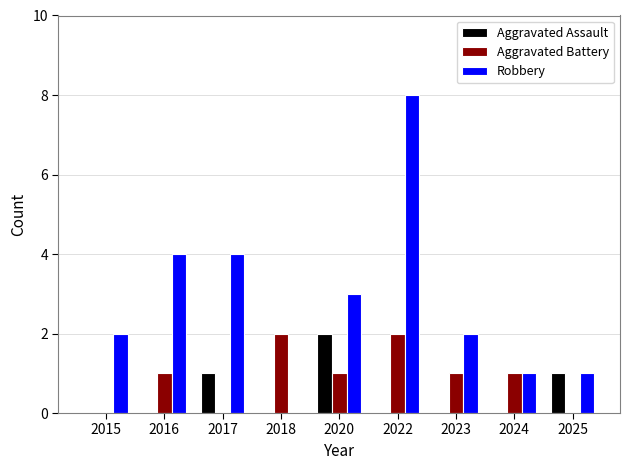

Is it true that Aggravated Battery equals 0 at 2025?

True